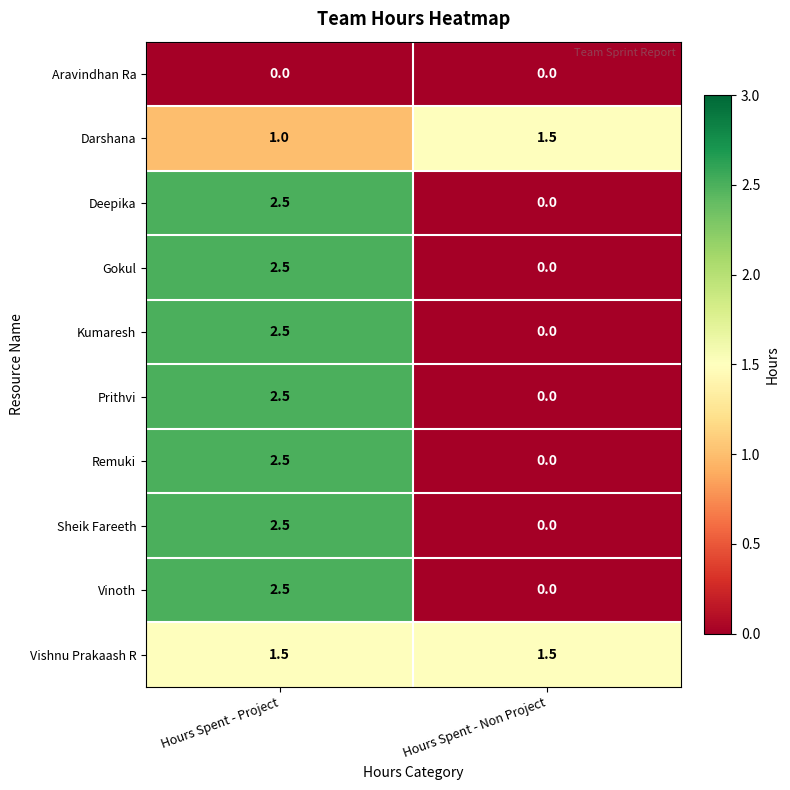

The value of Sheik Fareeth at Hours Spent - Project is 3.8. True or false?

False